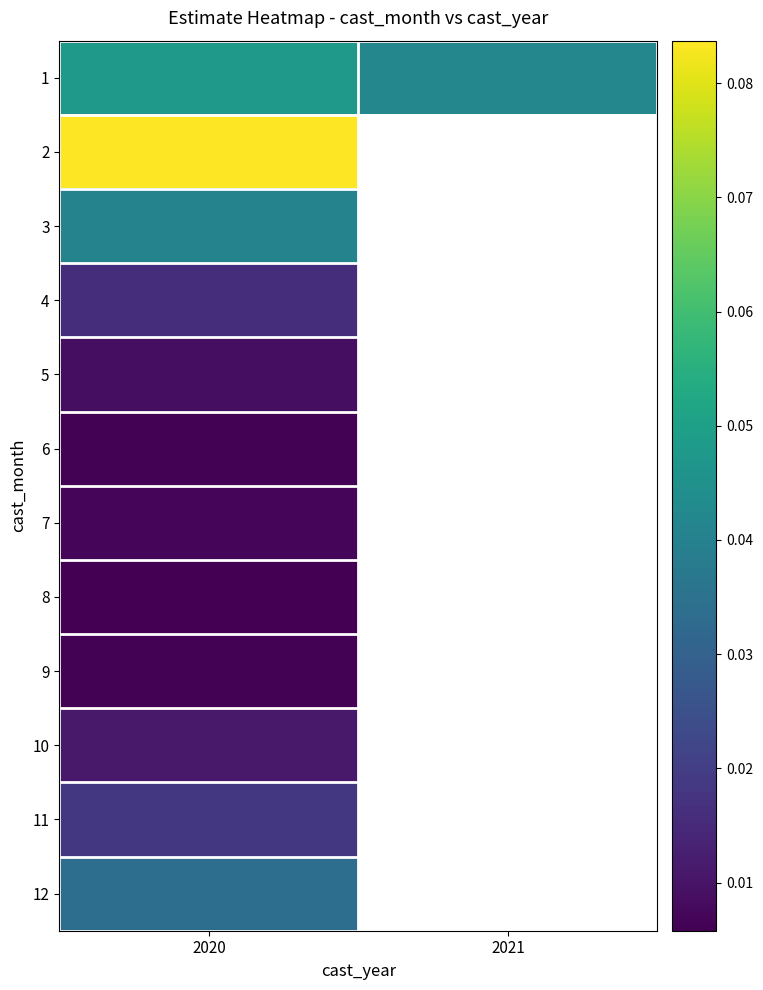

Which category has the lowest value in the 1 series?

2021